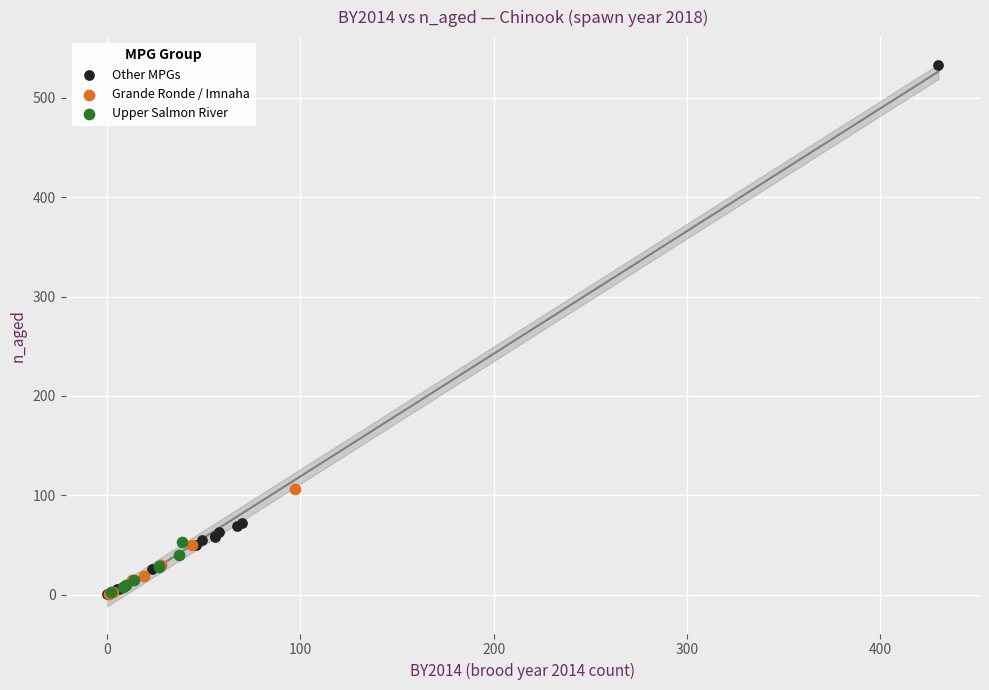

Which series contains the highest Y value?

Other MPGs